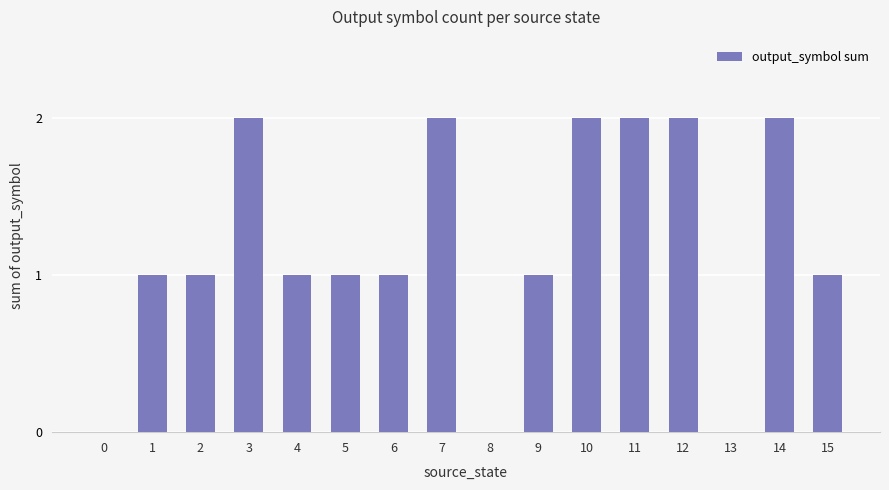

What is the sum of all values?

19